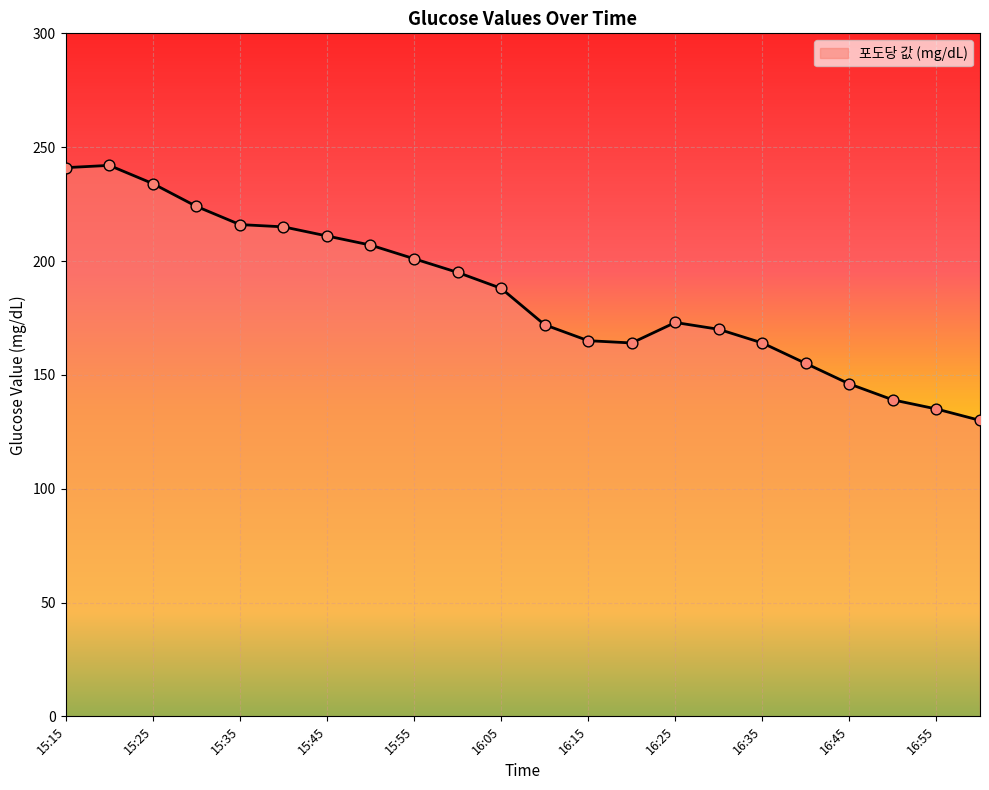

What is the difference between the maximum and minimum values?

112